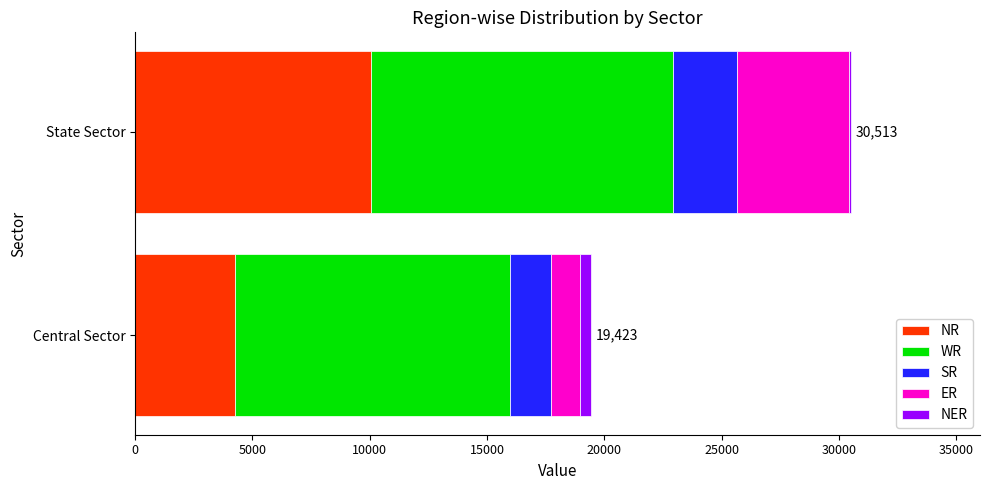

What is the difference between the maximum and minimum values in the NR series?

5775